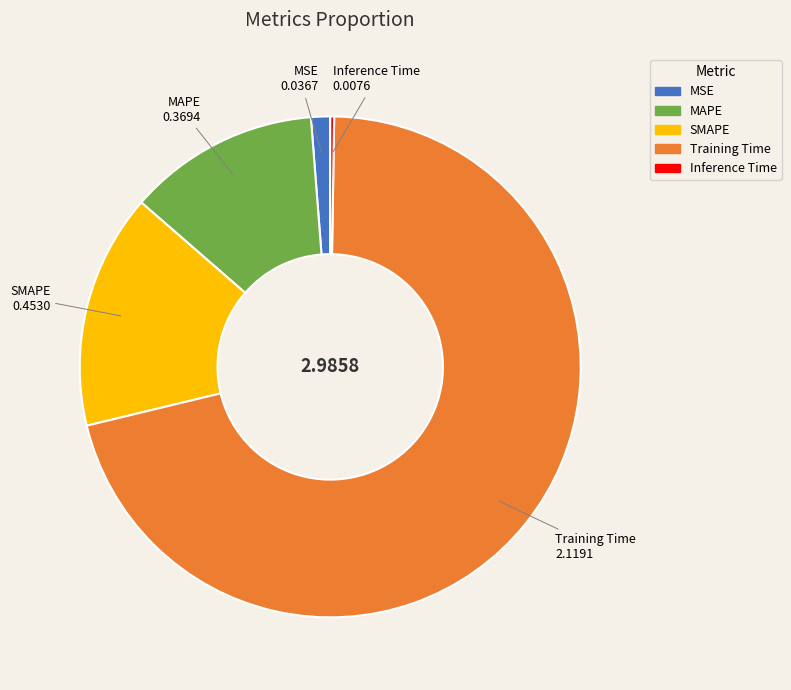

The MSE slice represents 11% of the pie. True or false?

False